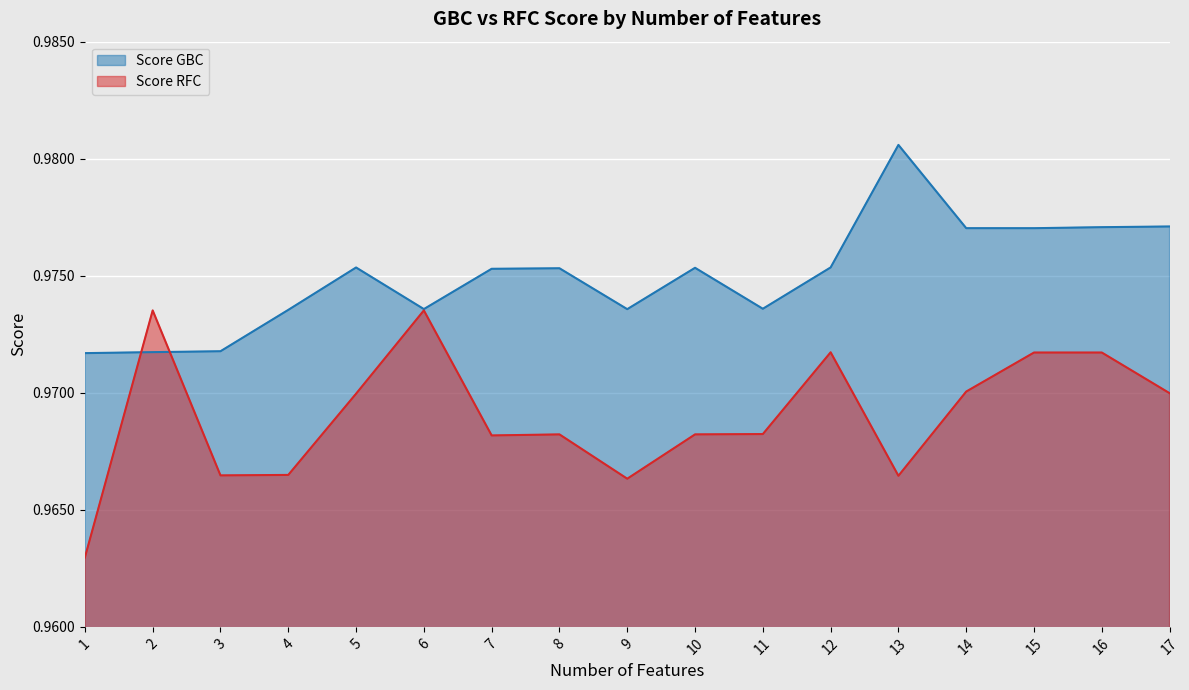

At how many categories does at least one series exceed 0?

17